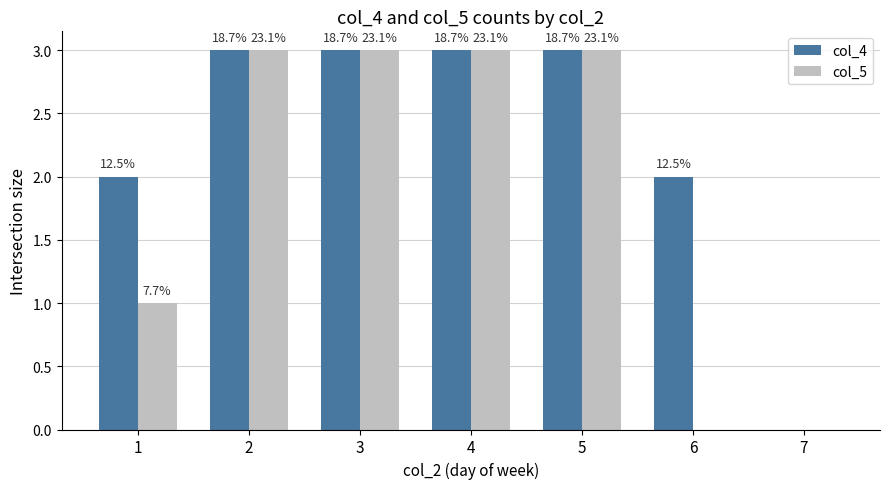

How many groups of bars are there?

7